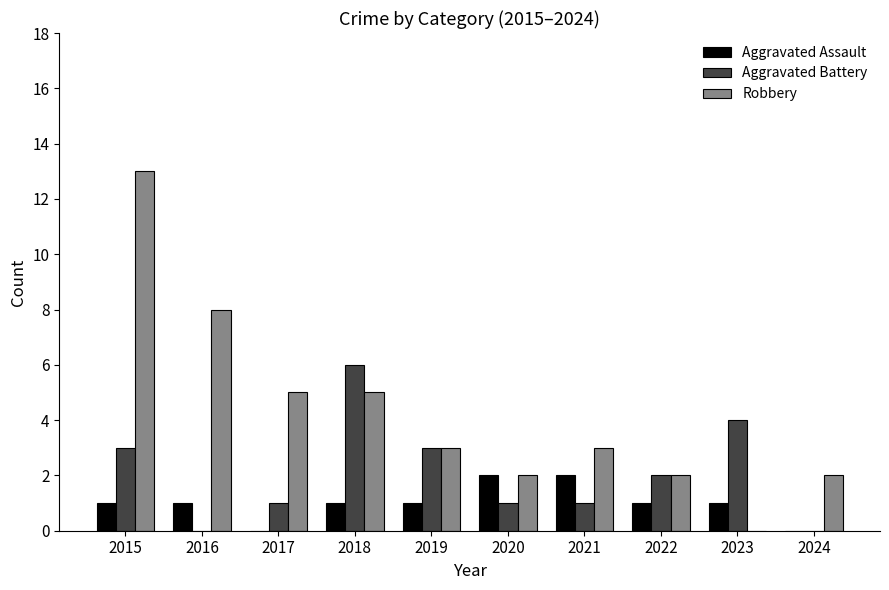

Between 2017 and 2023, which series saw the biggest shift?

Robbery